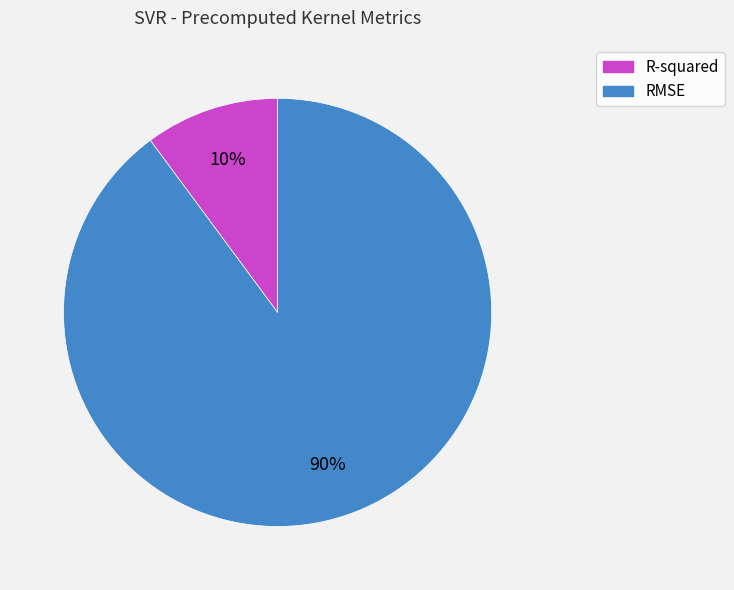

What is the smallest slice in the pie chart?

R-squared